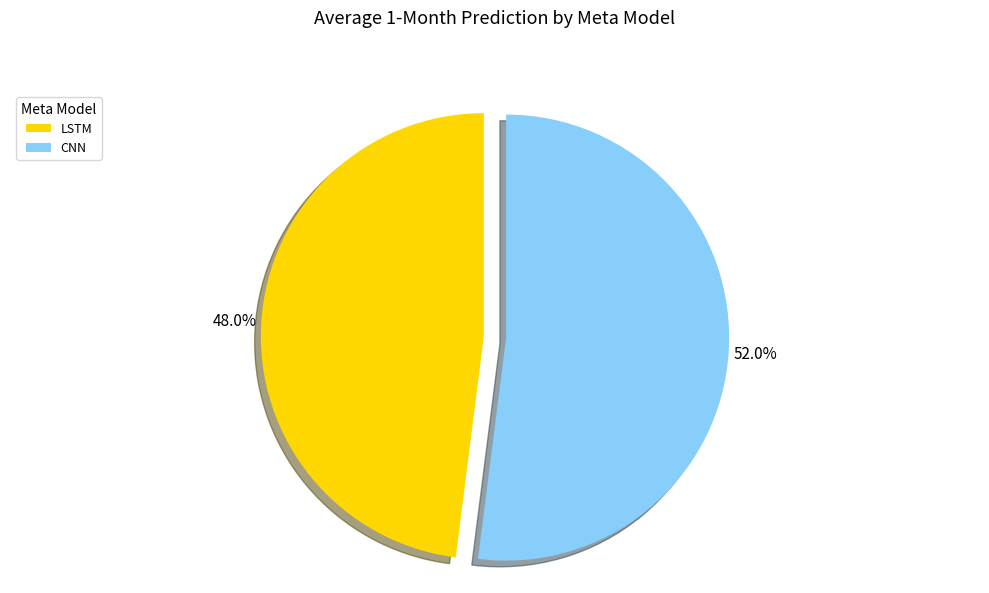

Approximately how many times larger is the value at CNN compared to LSTM?

1.1